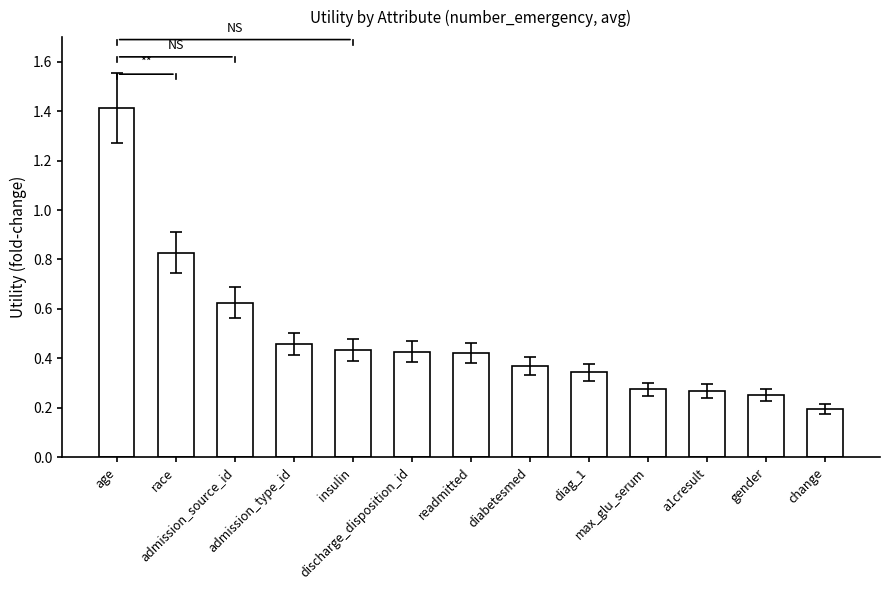

Between discharge_disposition_id and max_glu_serum, which is larger?

discharge_disposition_id